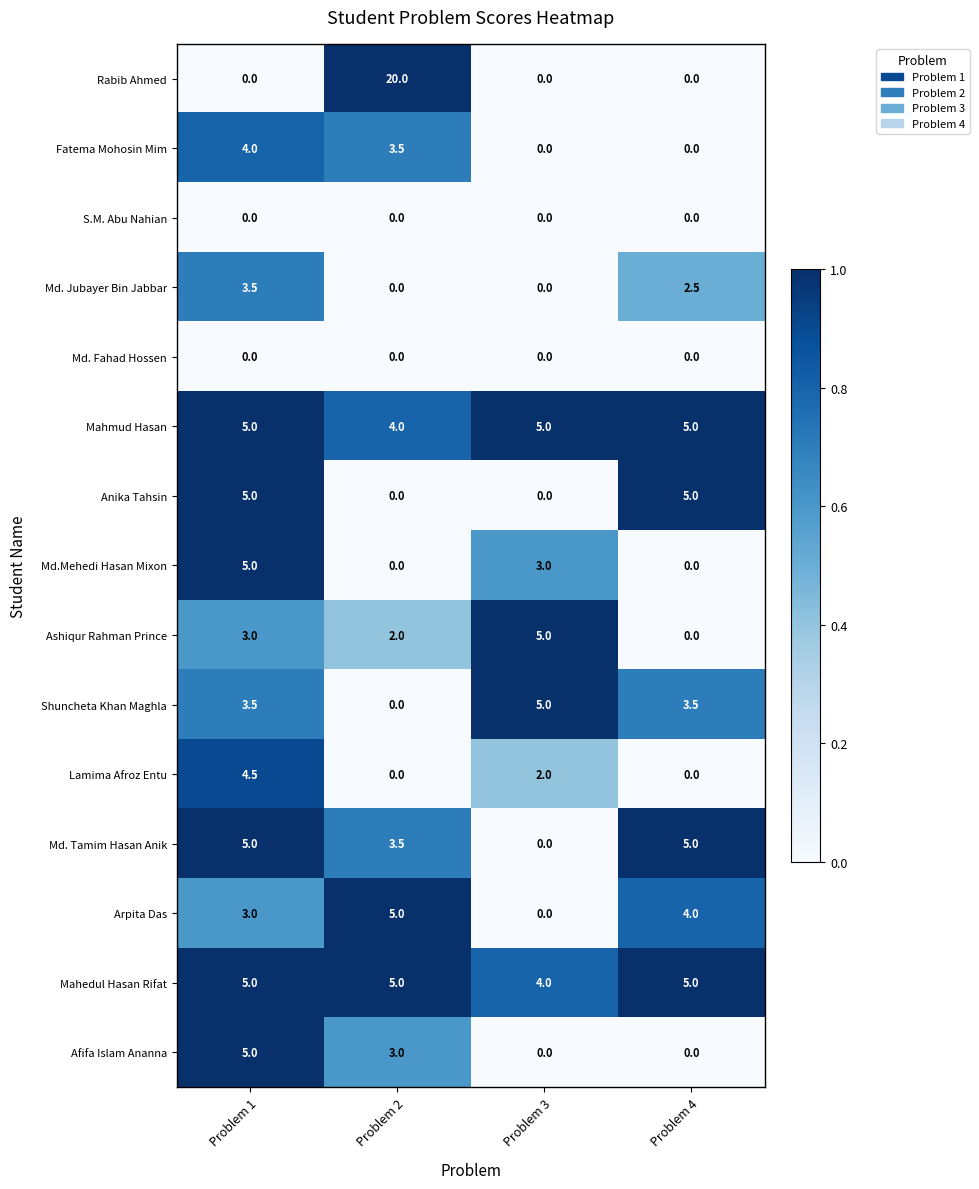

What value does the Fatema Mohosin Mim series have at Problem 2?

3.5